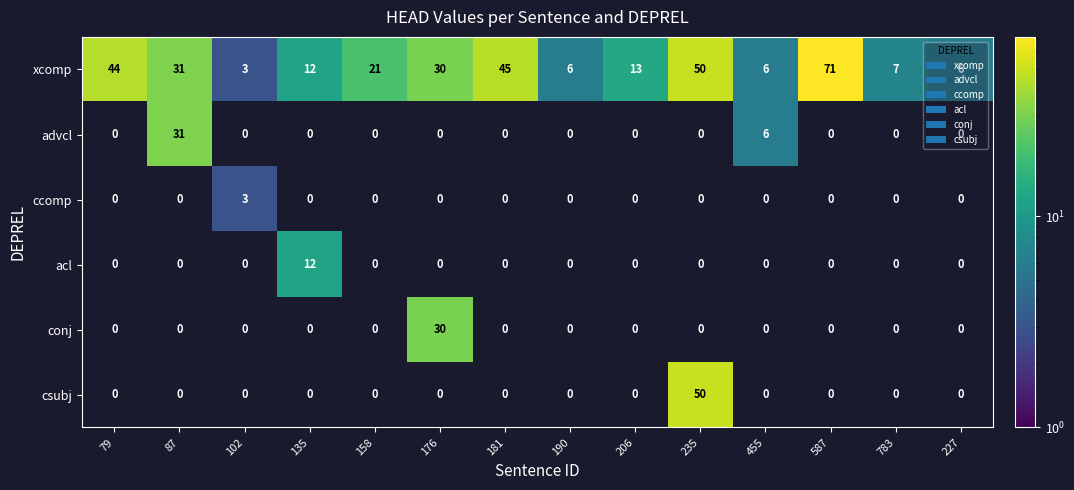

Between 455 and 181, which is larger?

181